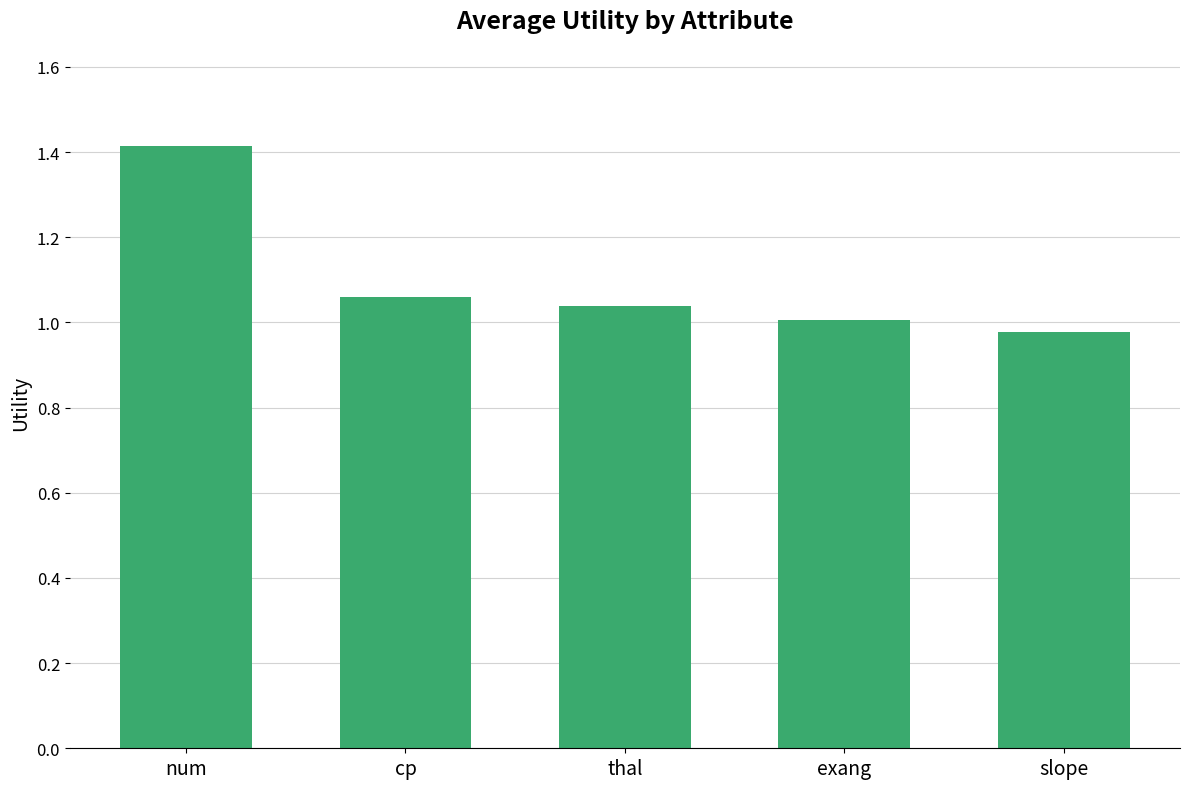

What is the difference between the maximum and minimum values?

0.4